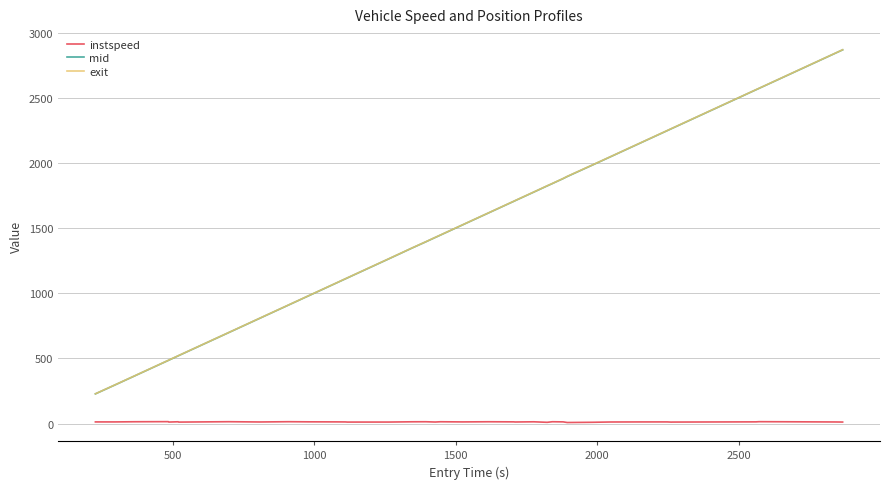

True or false: instspeed and mid intersect in this chart.

False